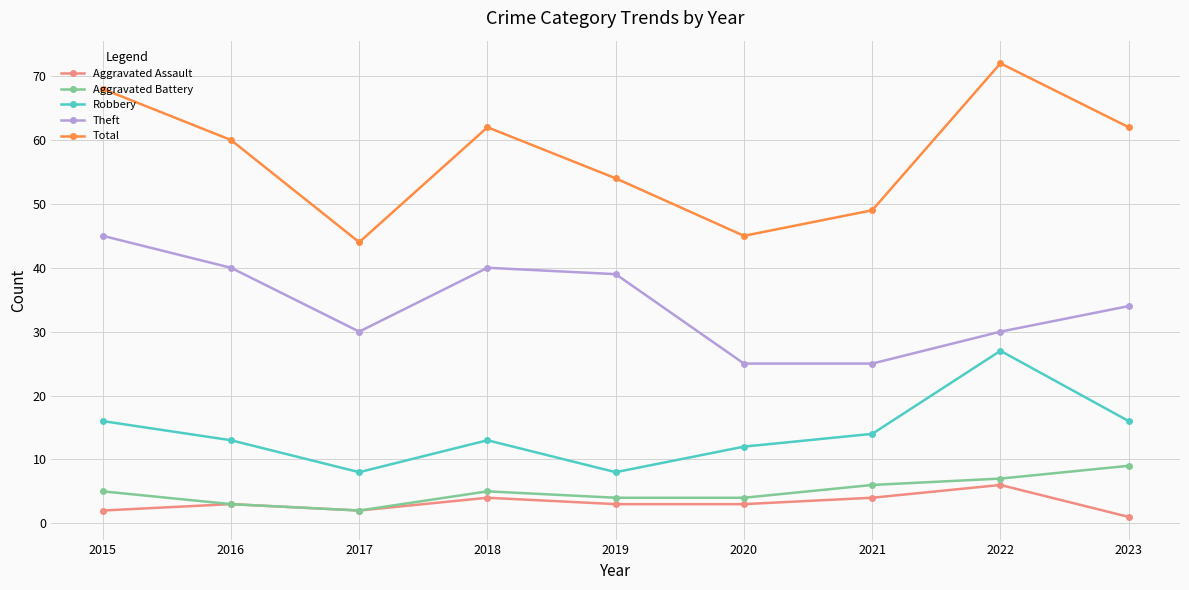

Read the Theft value at 2016.

40